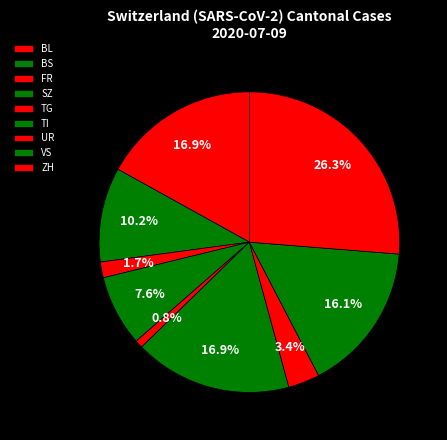

What is the largest slice in the pie chart?

ZH